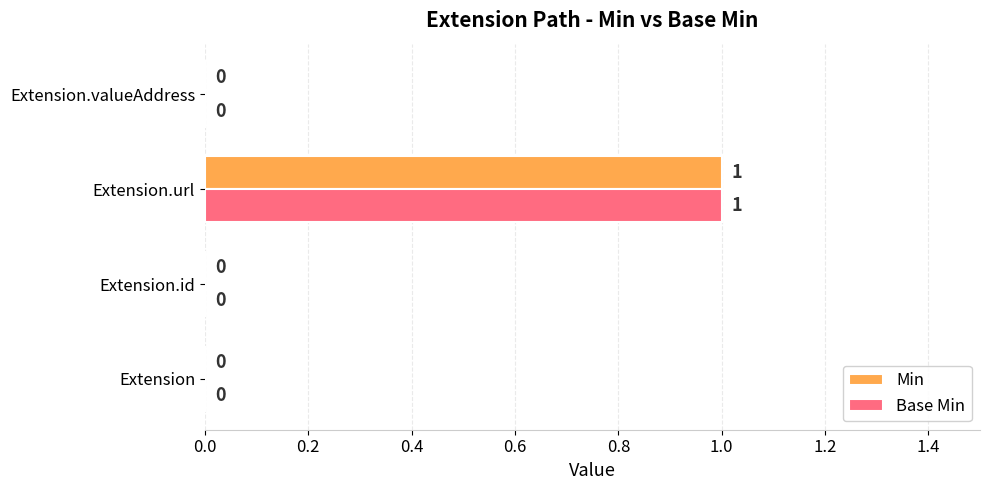

Which category has the highest value in the Min series?

Extension.url